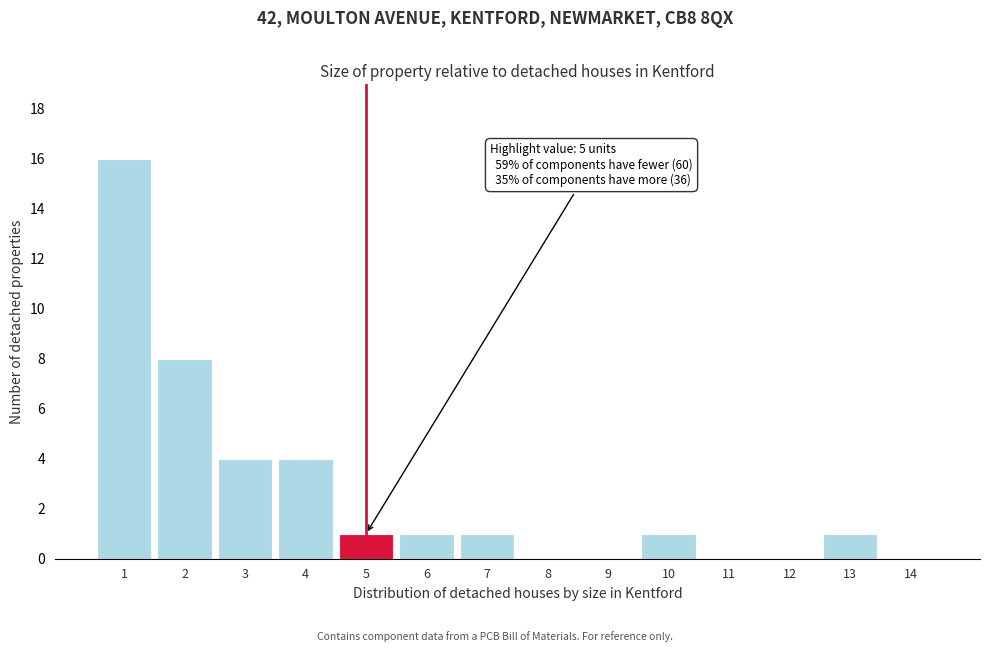

Reading right to left, what are all the values shown in this chart?

14=0	13=1	12=0	11=0	10=1	9=0	8=0	7=1	6=1	5=1	4=4	3=4	2=8	1=16